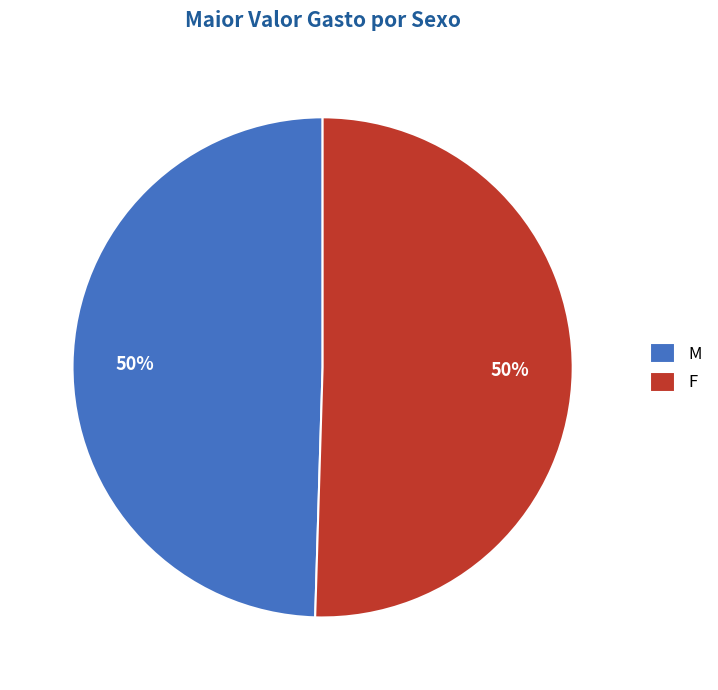

How many segments does this pie chart have?

2